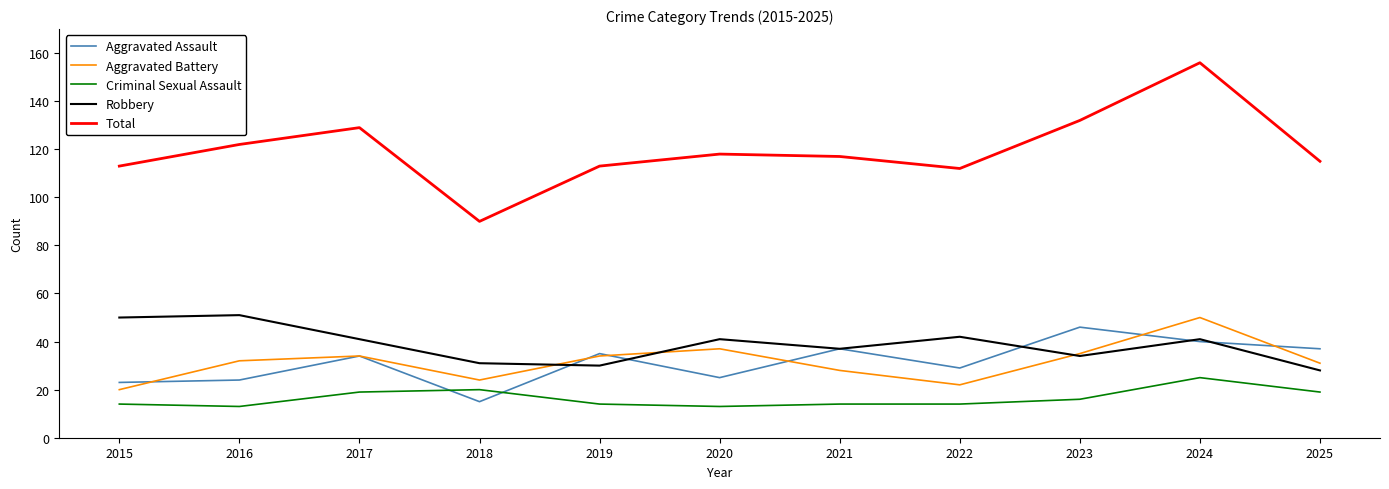

What is the total value across all series at 2023?

263